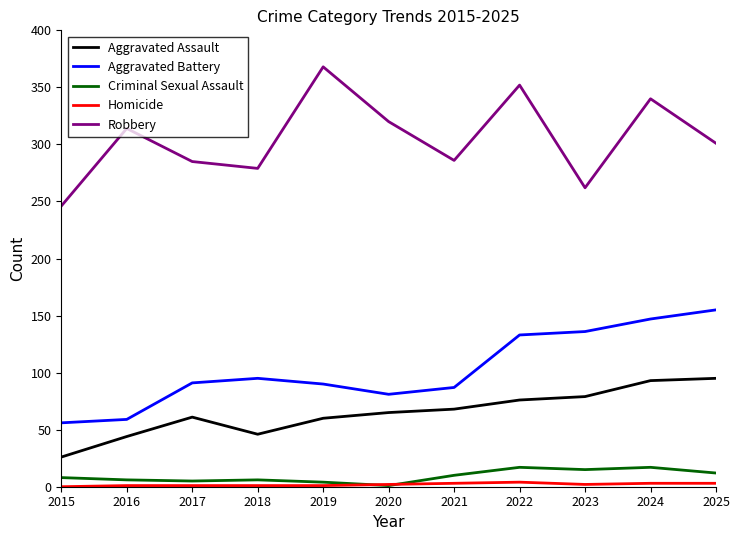

How many lines are shown in the chart?

5